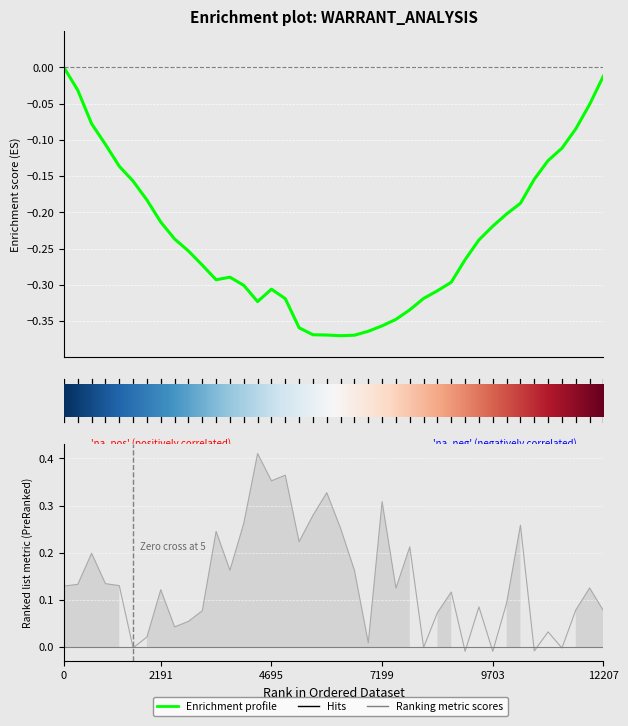

Reading left to right, transcribe all the data shown in this chart.

0.1	0.1	0.2	0.1	0.1	-0.0	0.0	0.1	0.0	0.1	0.1	0.2	0.2	0.3	0.4	0.4	0.4	0.2	0.3	0.3	0.3	0.2	0.0	0.3	0.1	0.2	-0.0	0.1	0.1	-0.0	0.1	-0.0	0.1	0.3	-0.0	0.0	-0.0	0.1	0.1	0.1